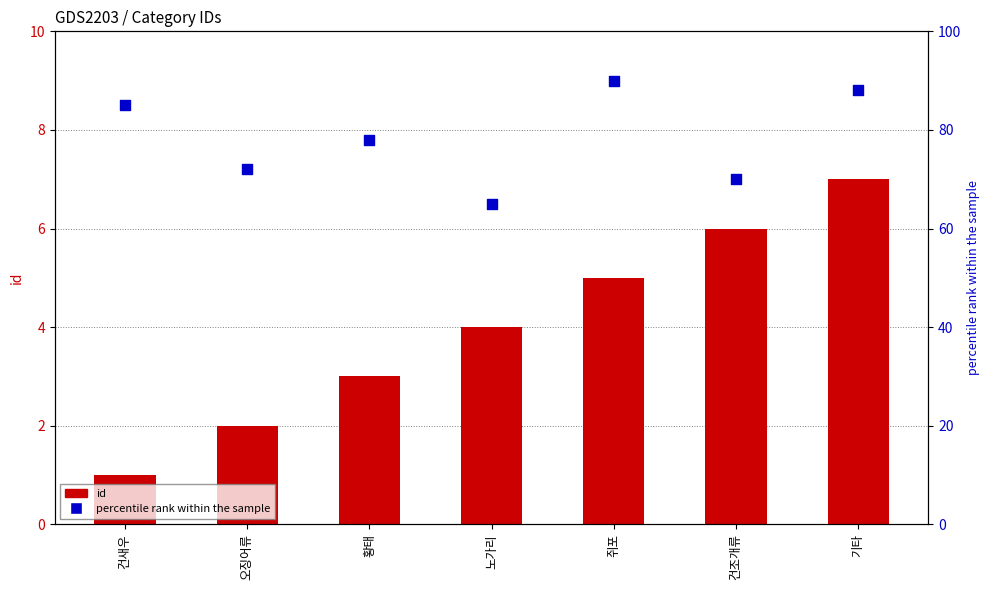

What is the total value across all series at 노가리?

69